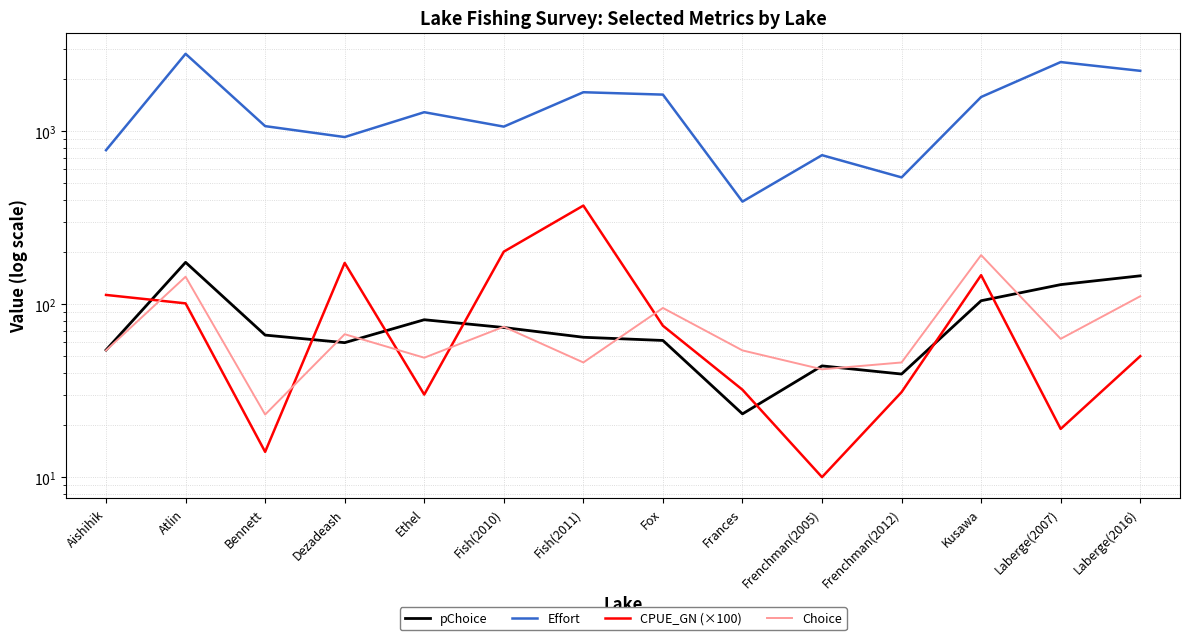

How many data points does each series have?

14